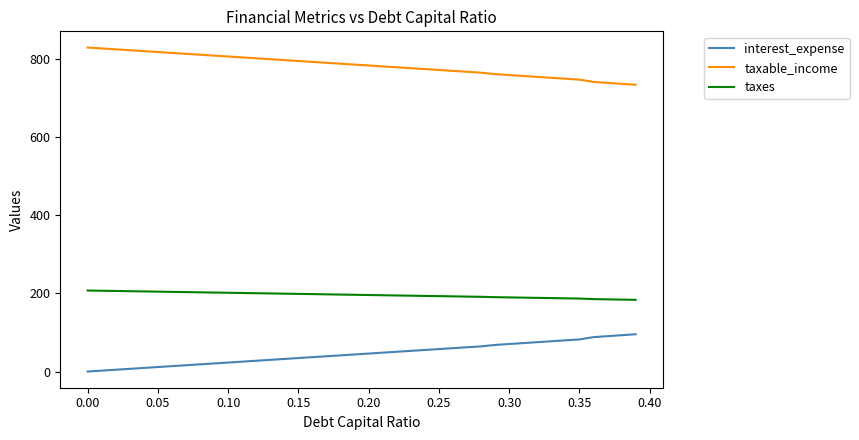

How many lines are shown in the chart?

3